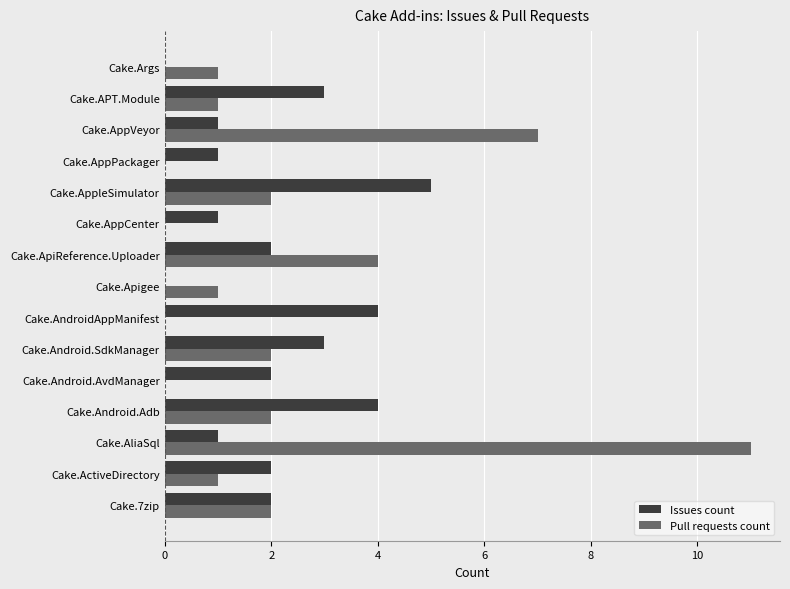

Which series changed the most between Cake.Android.Adb and Cake.Android.SdkManager?

Issues count